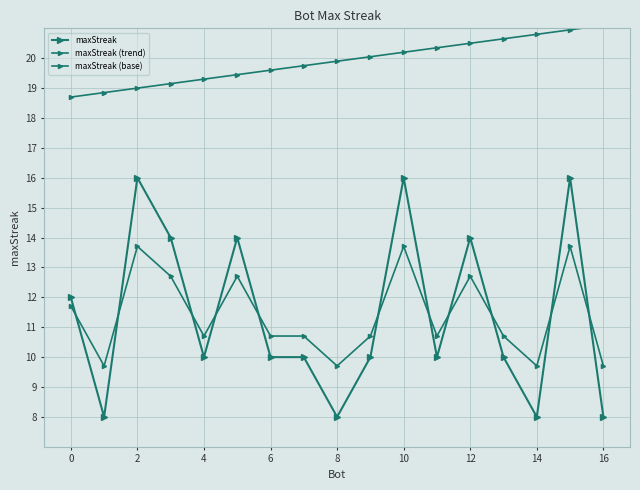

How many distinct data groups are displayed?

3